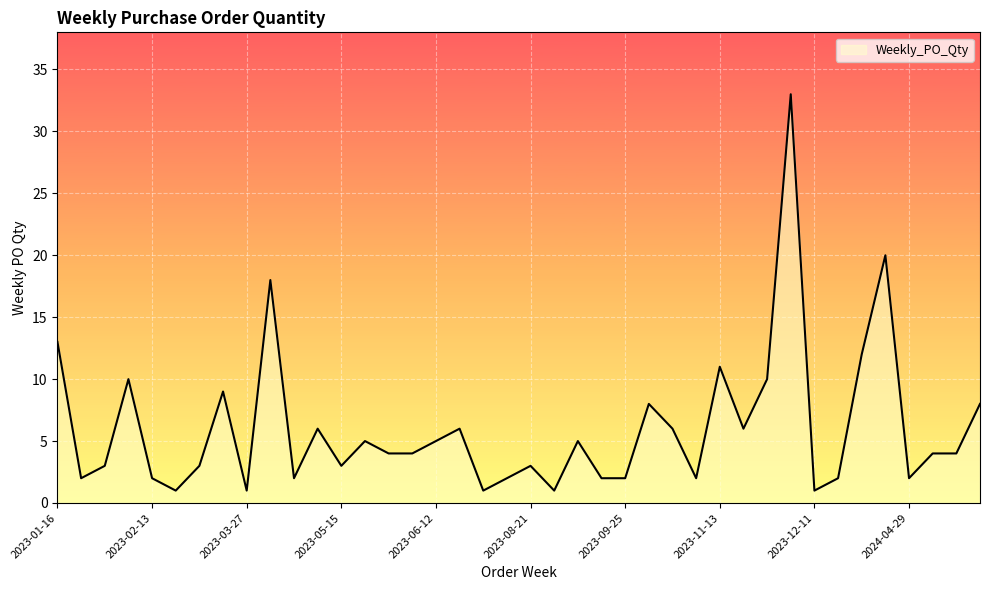

What is the difference between the maximum and minimum values?

32